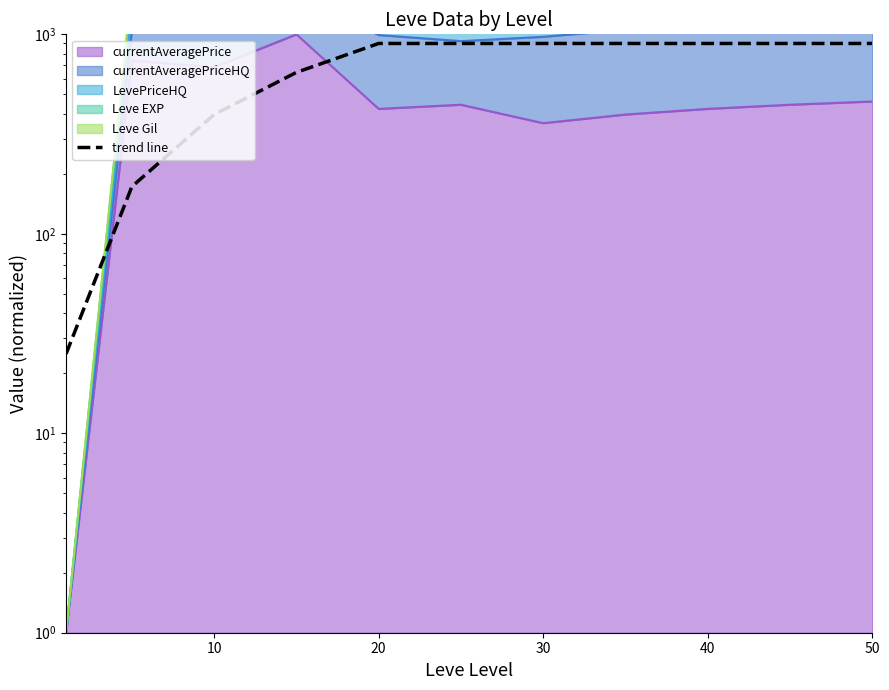

What is the sum of the values at 10 and 6?

1072.5